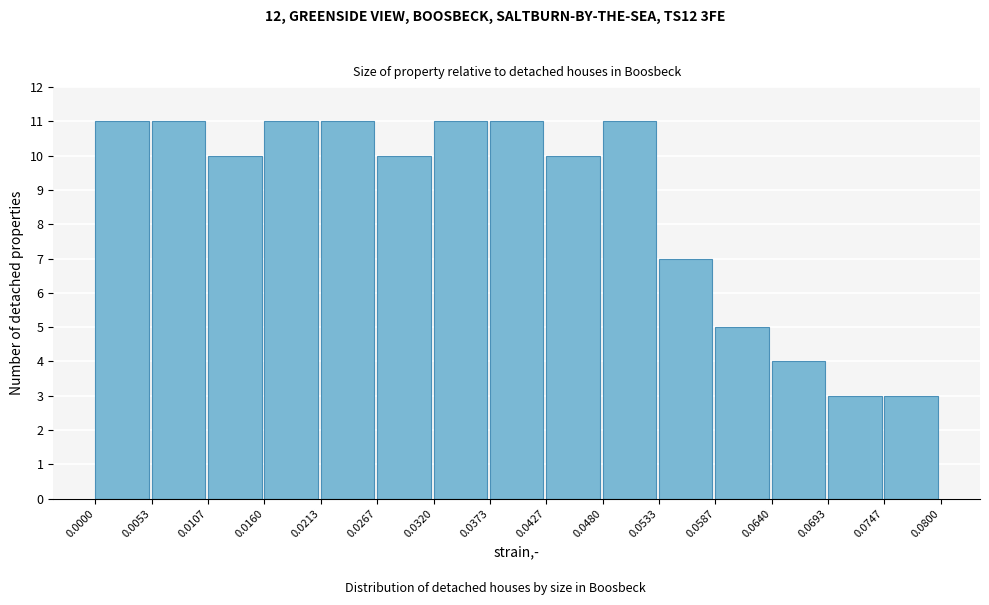

How tall is the bar that spans 0.0747 to 0.0800 on the x-axis? The values are not printed on the chart, so give them approximately, as read against the axis.

3